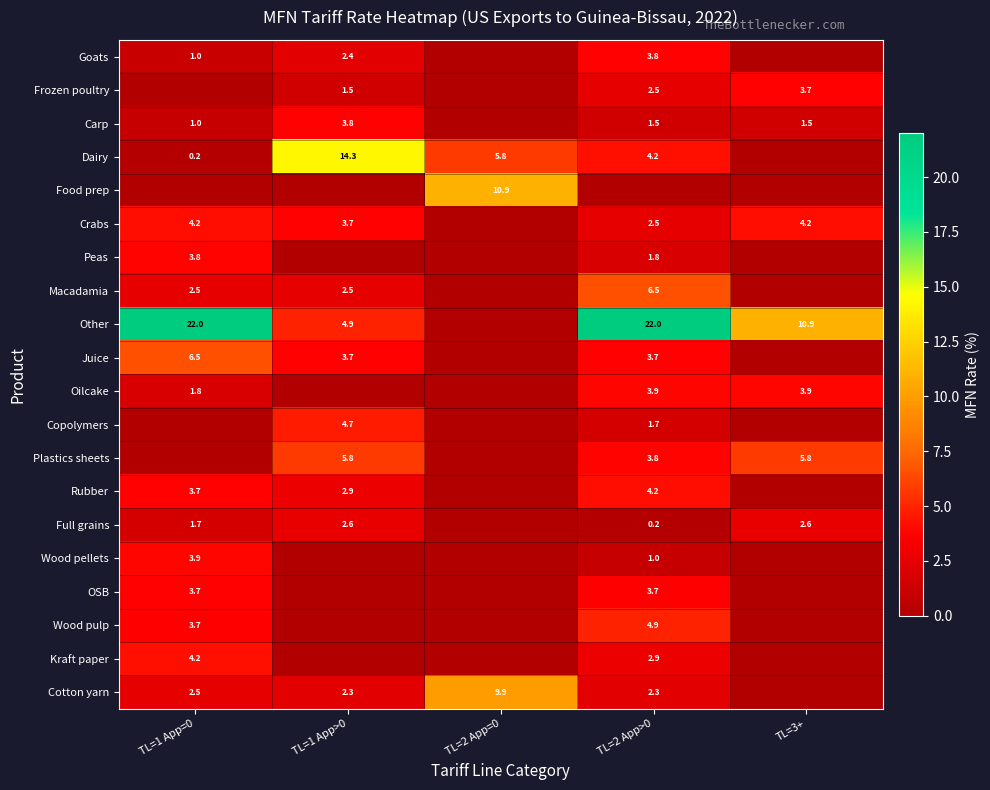

Is the value of Crabs at TL=2 App>0 greater than the value of Goats at TL=1 App=0?

Yes